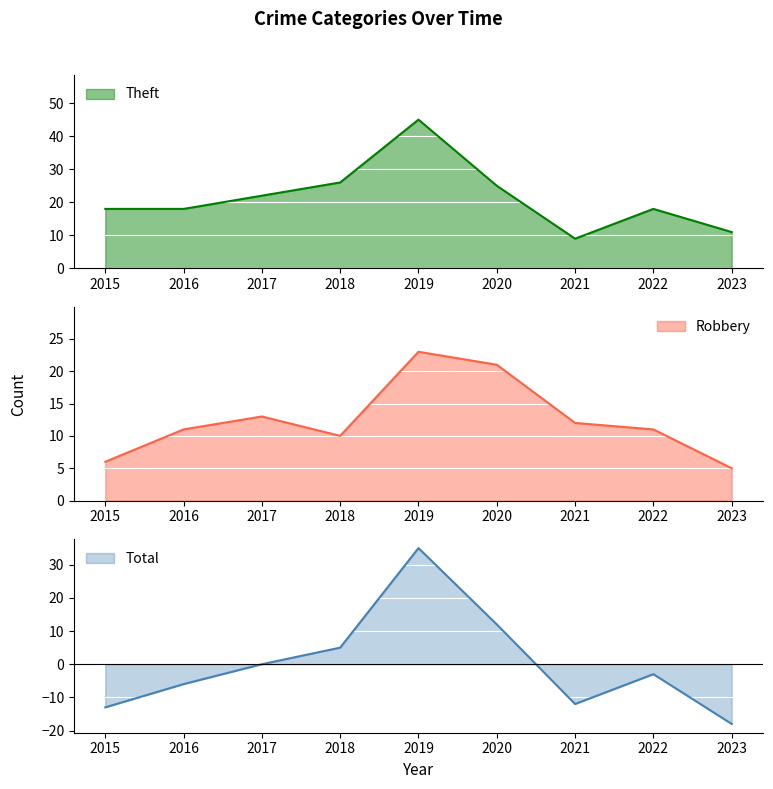

What is the maximum value for Robbery?

23